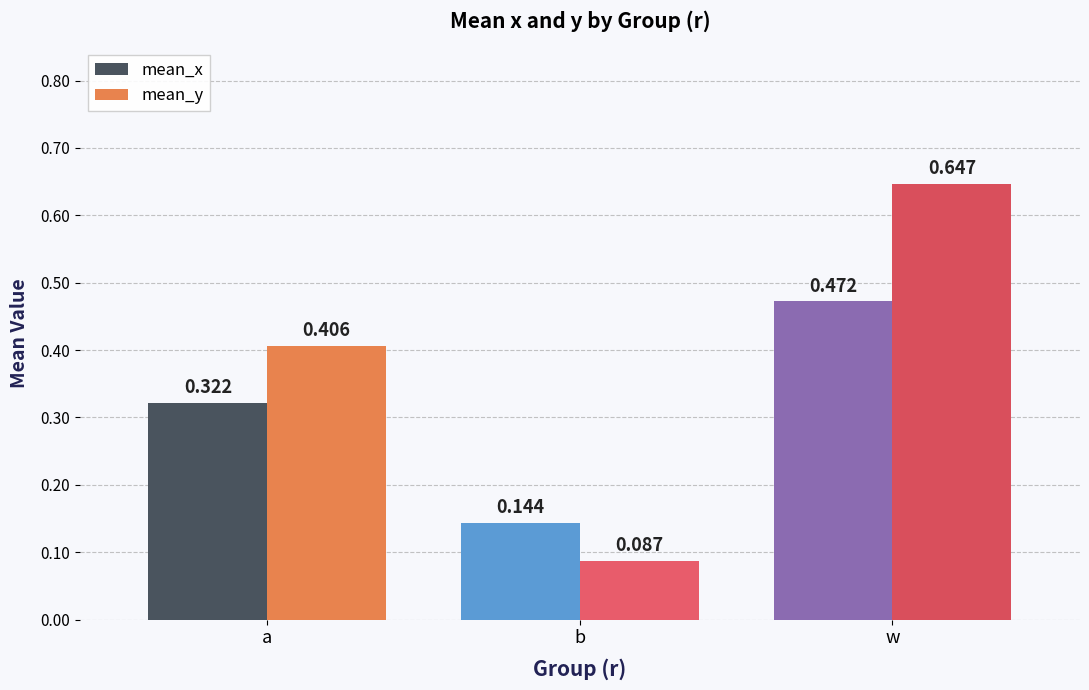

At which category is the sum across all series the highest?

w